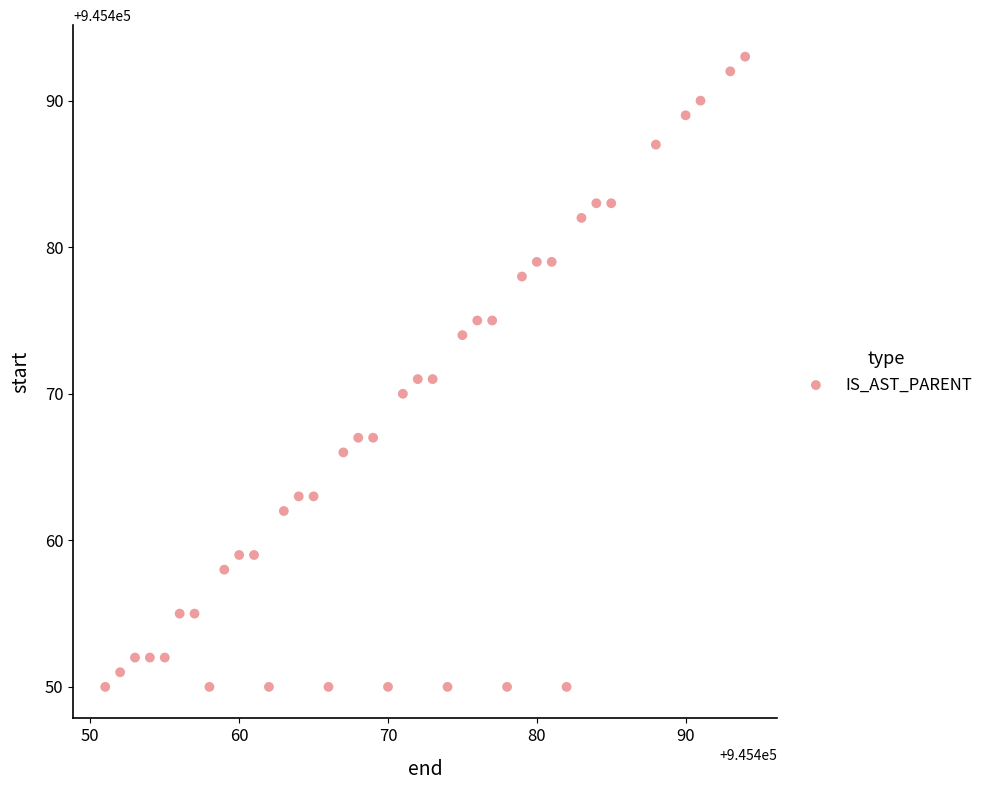

What is the range of Y values (max minus min)?

43